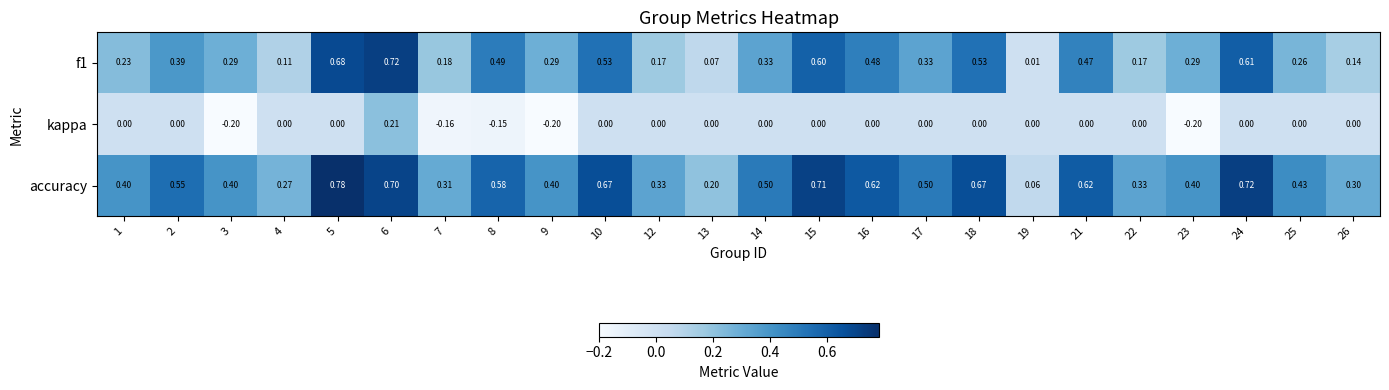

Which series has the largest total across all categories?

accuracy